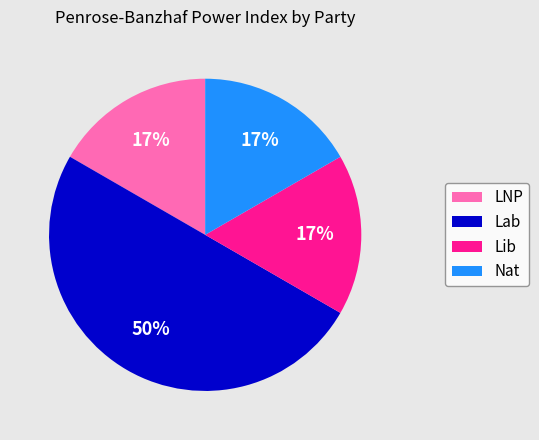

Is it true that Nat is 17% of the pie?

True